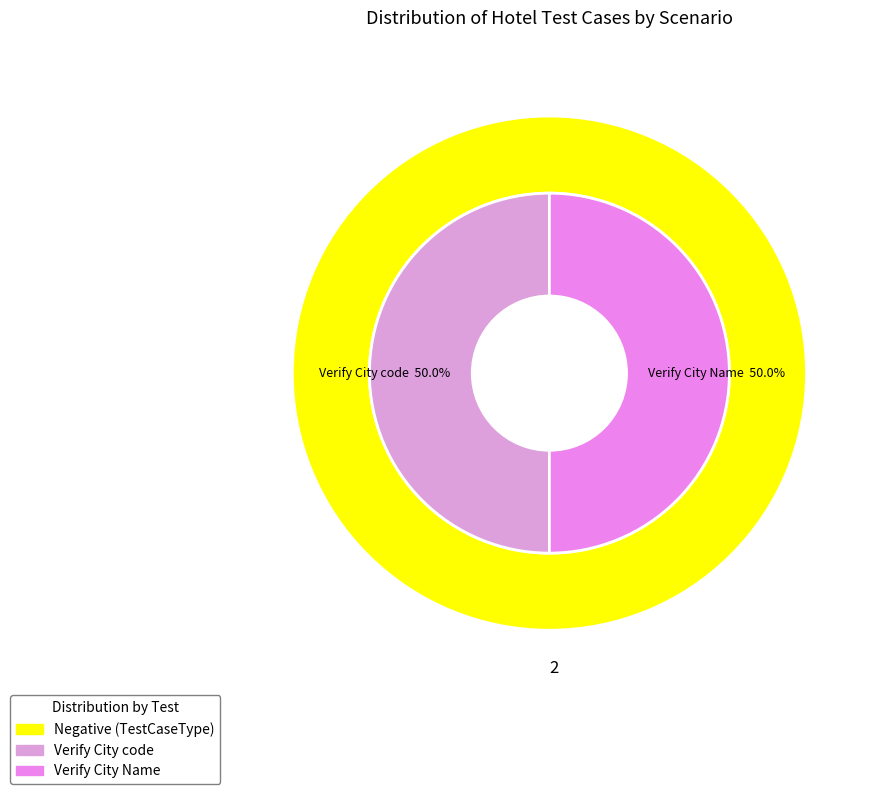

Does any single category account for the majority?

No